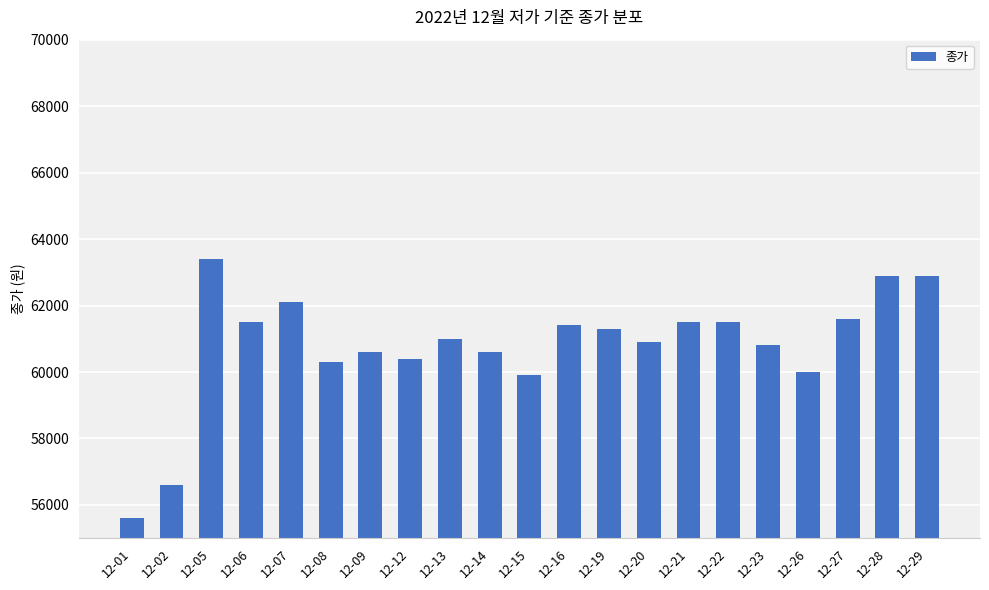

What is the difference between the maximum and second lowest values?

6800